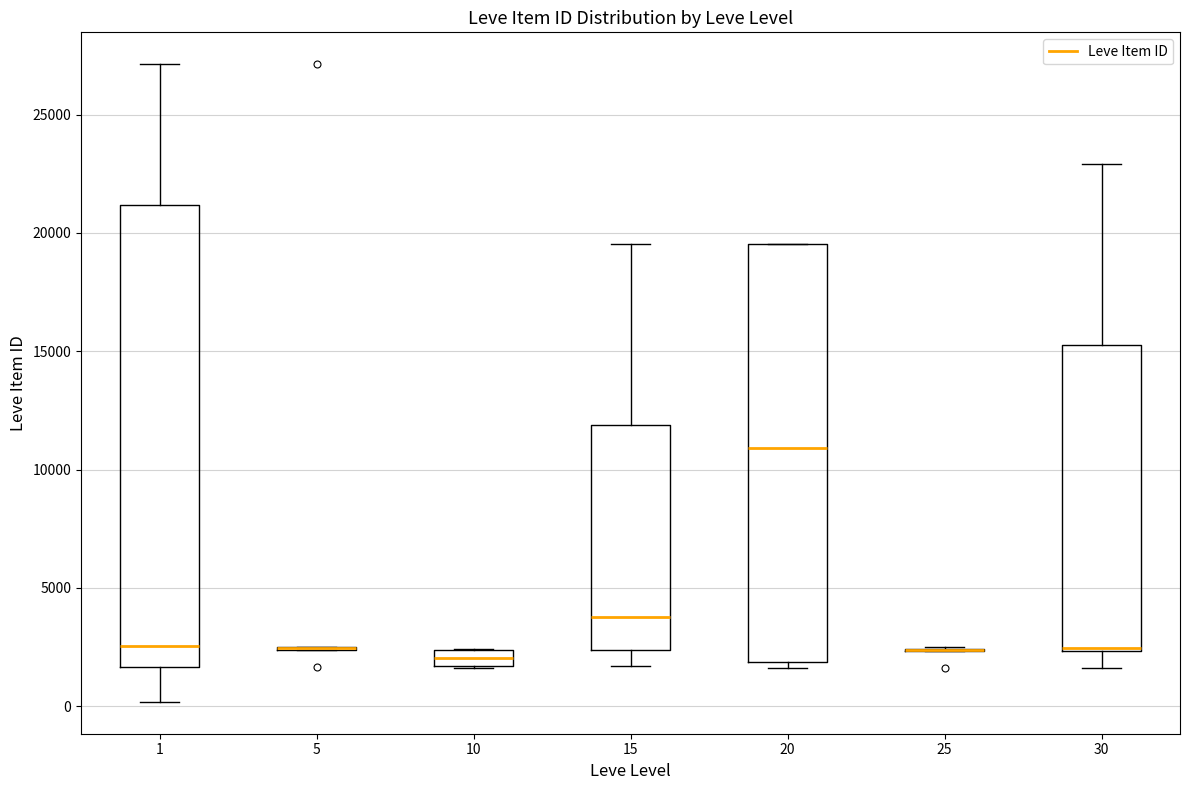

Comparing the boxes themselves (not the whiskers), which one is the tallest?

1